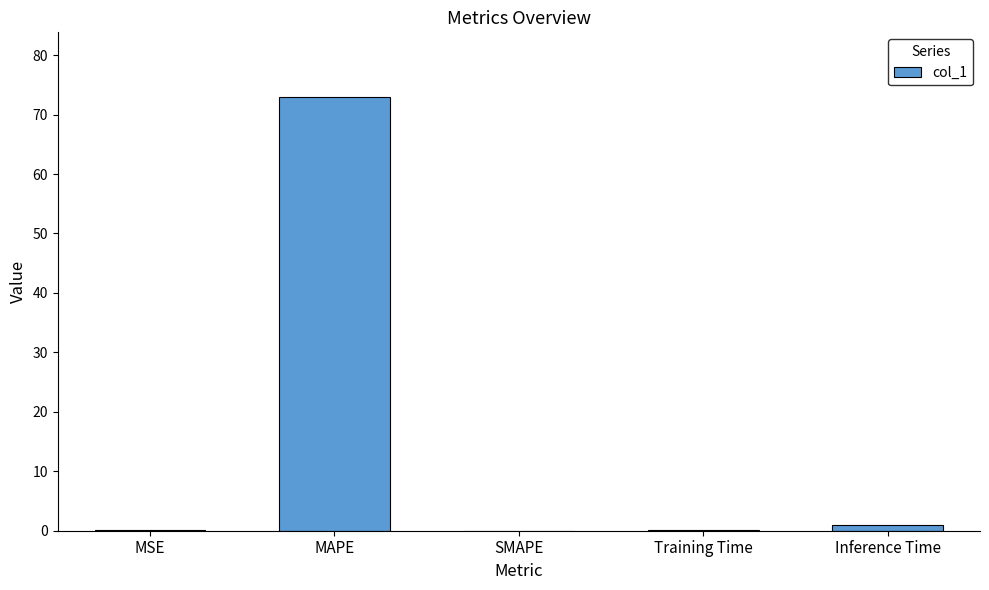

At which category does the chart reach its peak across all series?

MAPE